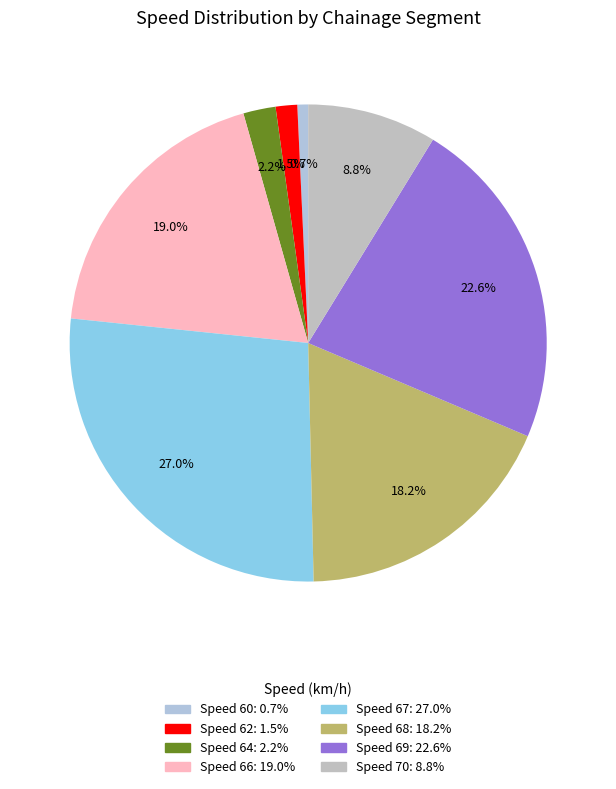

Count the number of slices in the pie.

8